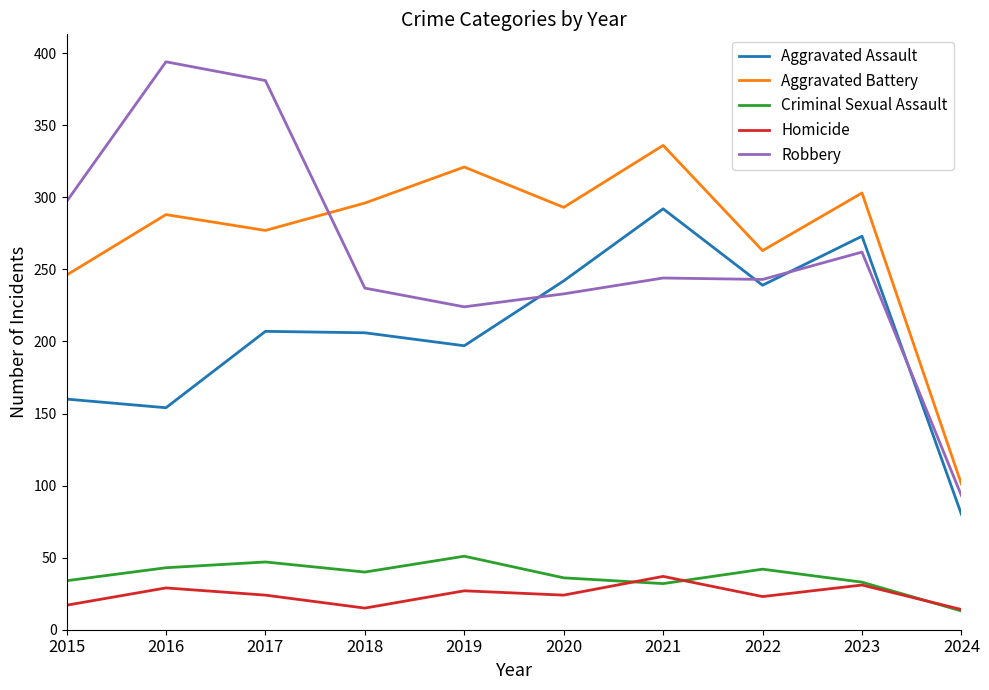

What is the maximum value shown in the chart?

394